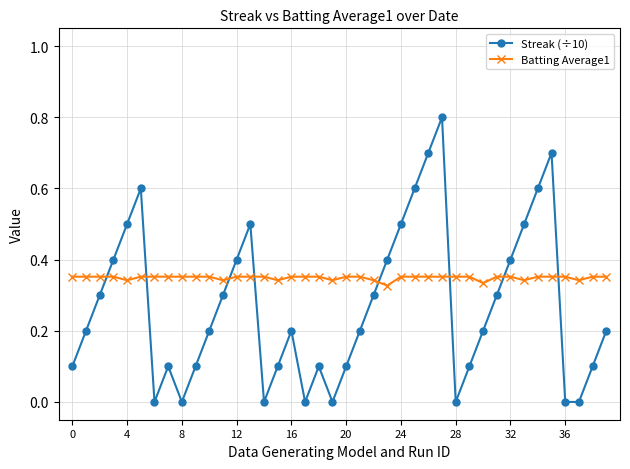

Which series has the largest total across all categories?

Batting Average1